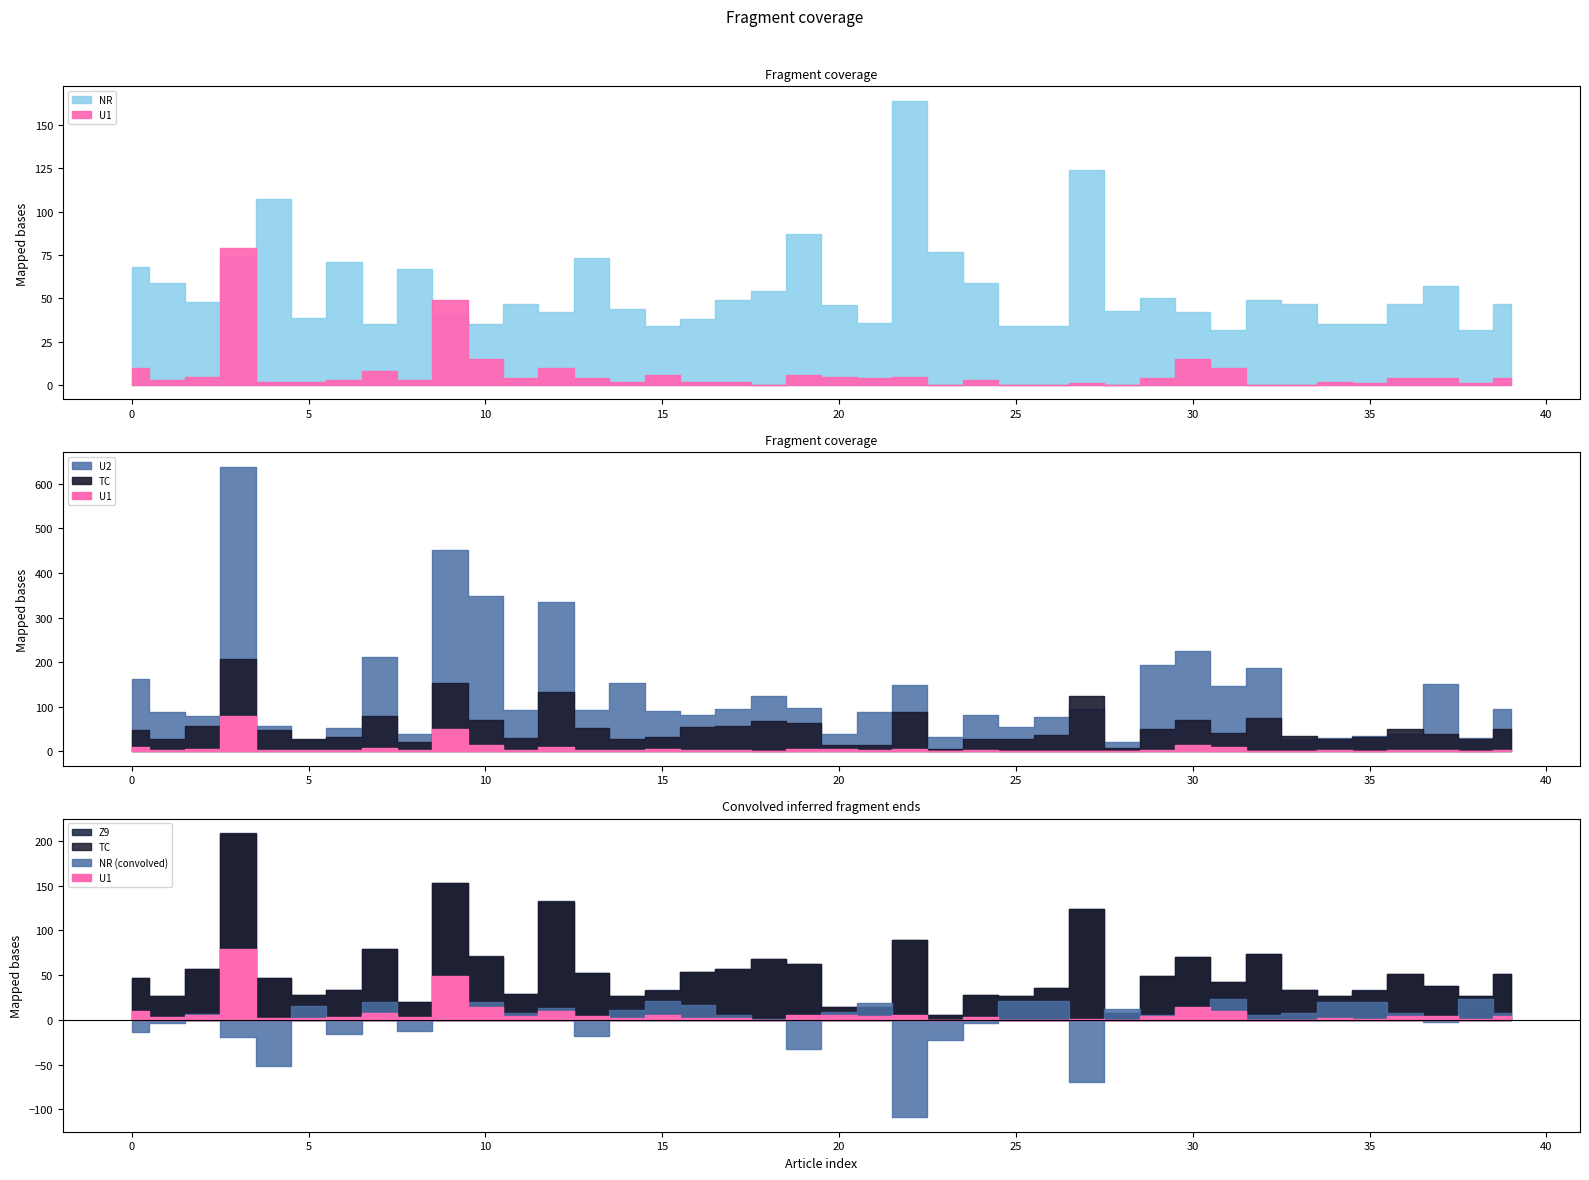

At how many categories does at least one series exceed 362?

2